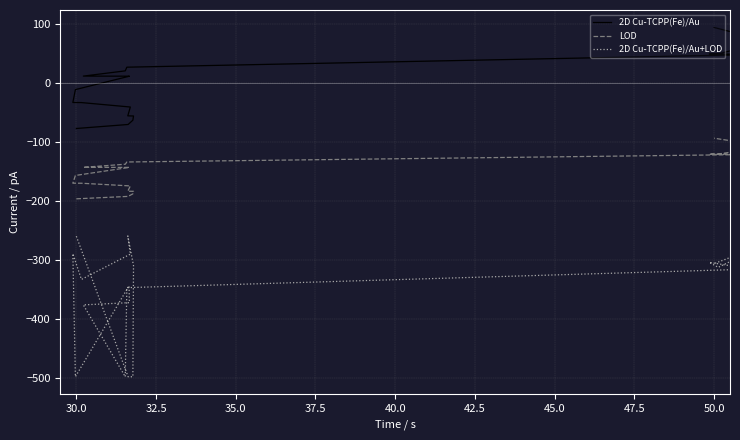

What are all the series names shown in the legend?

2D Cu-TCPP(Fe)/Au, LOD, 2D Cu-TCPP(Fe)/Au+LOD